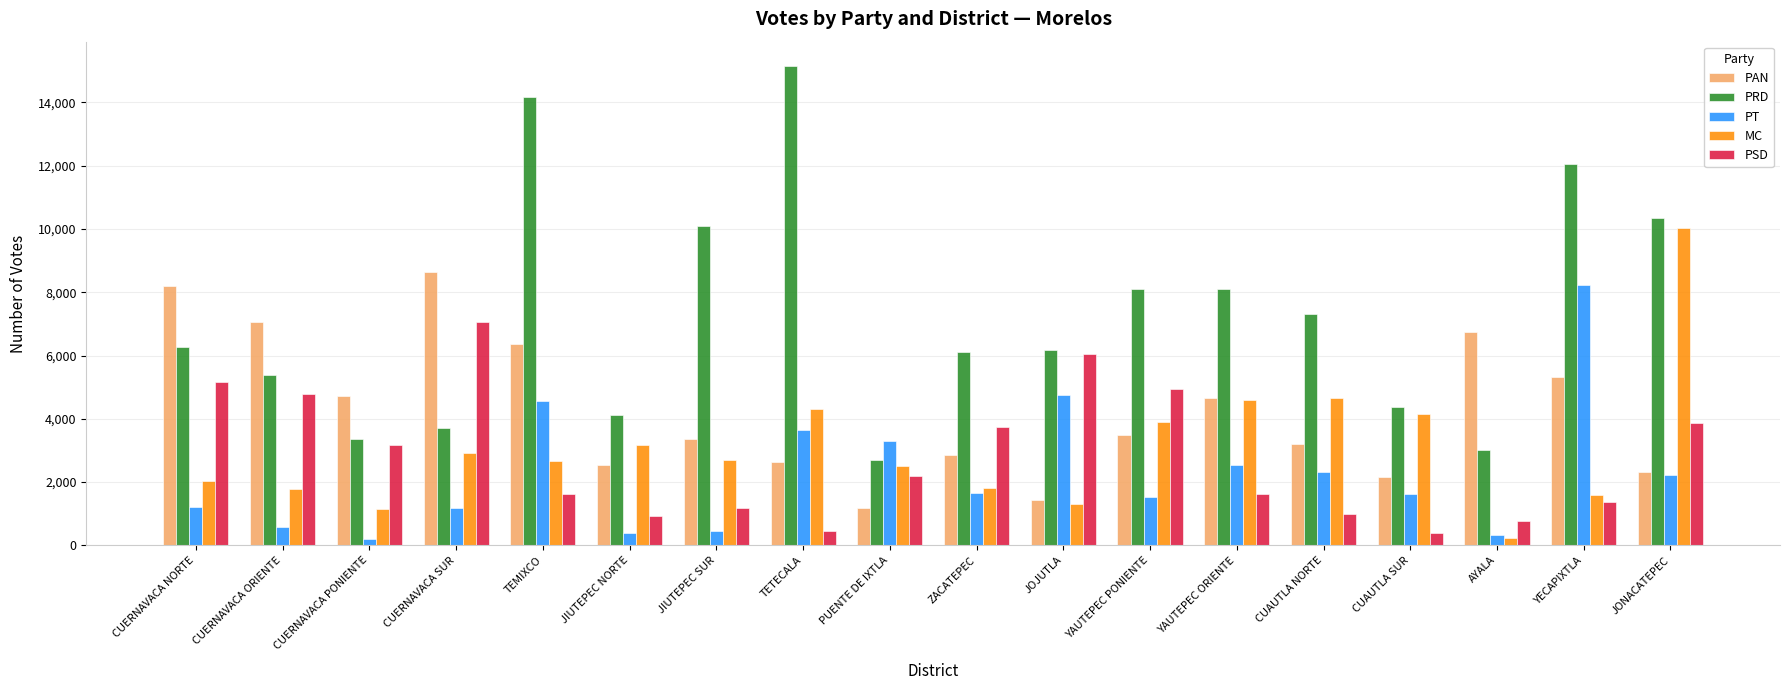

What value does the PSD series have at PUENTE DE IXTLA, to the nearest 10?

2180